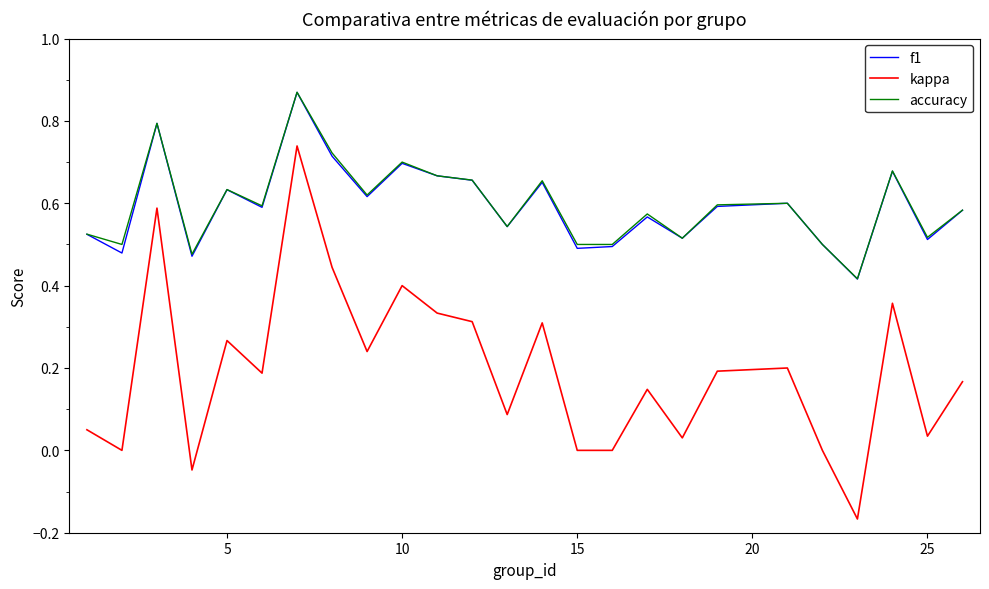

True or false: kappa and accuracy intersect in this chart.

False